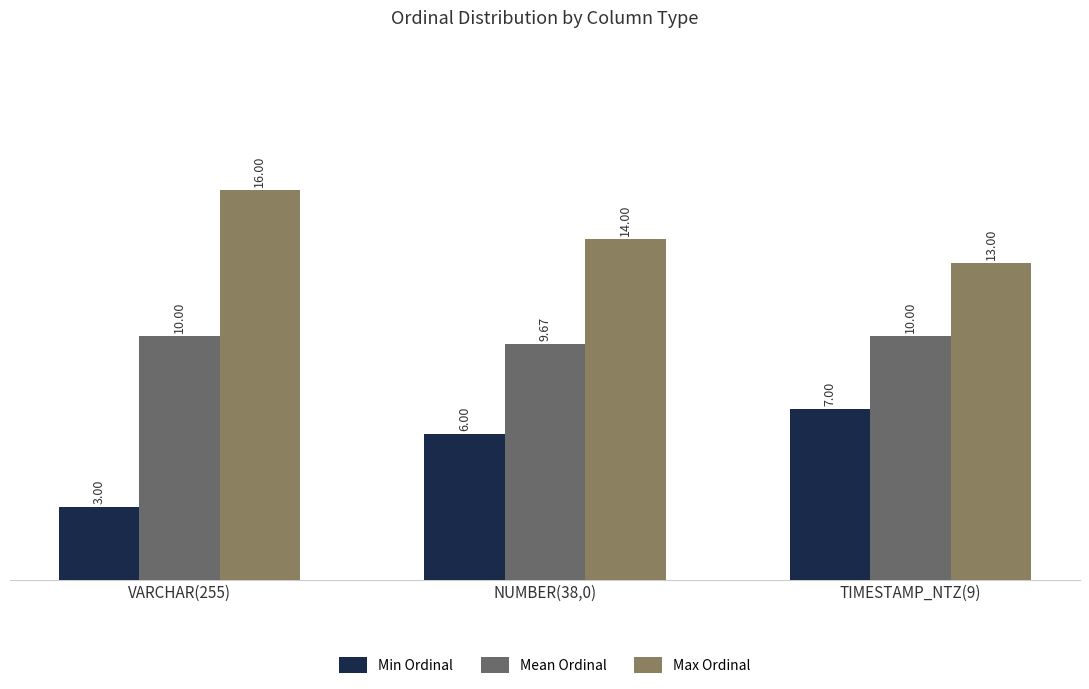

The value of Mean Ordinal at TIMESTAMP_NTZ(9) is 10.0. True or false?

True